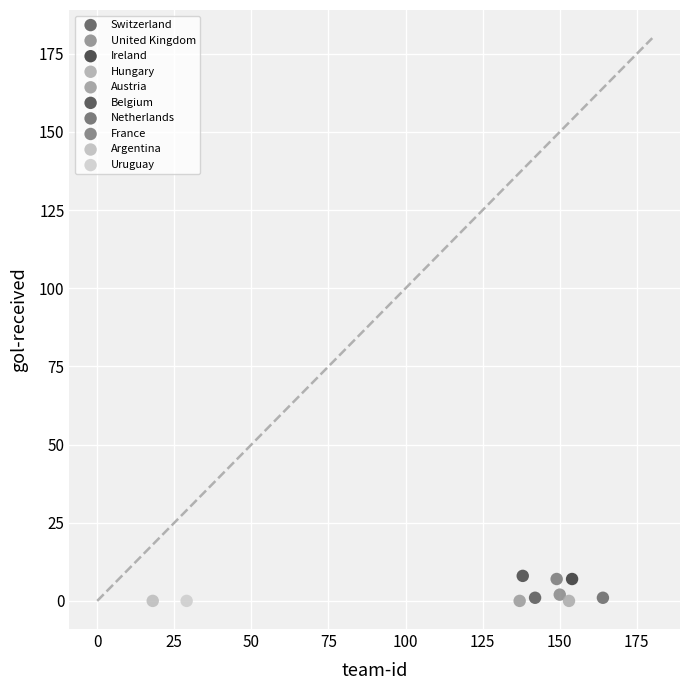

What are all the series names shown in the legend?

Switzerland, United Kingdom, Ireland, Hungary, Austria, Belgium, Netherlands, France, Argentina, Uruguay